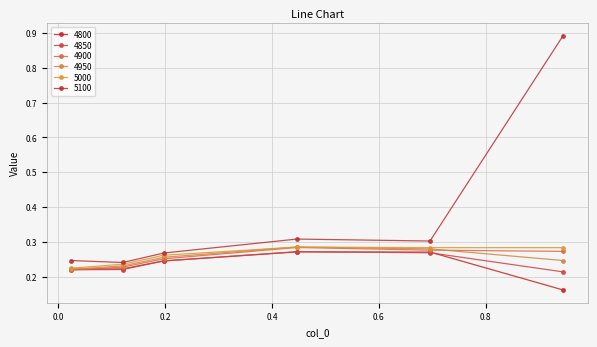

Count the number of data series in this chart.

6